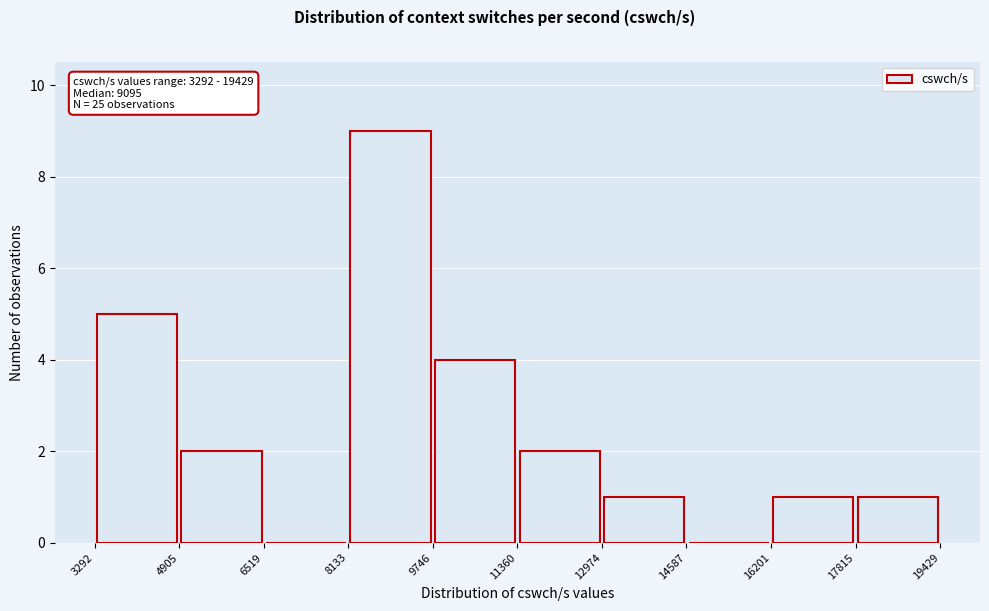

Over which range of the x-axis is the bar tallest?

8133 to 9746